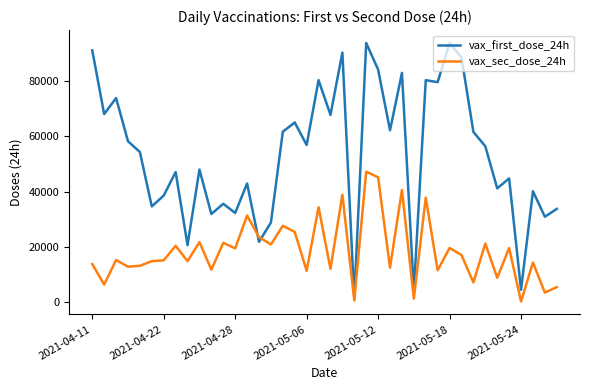

Which series has the widest spread of values?

vax_first_dose_24h